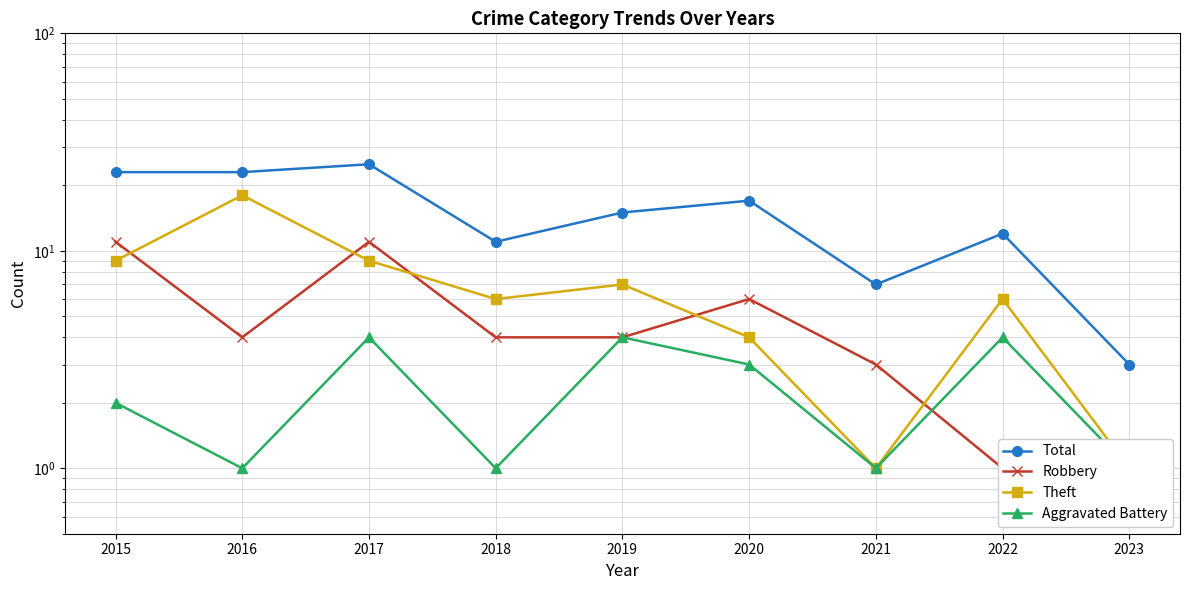

True or false: Total has a value of 5 at 2023.

False